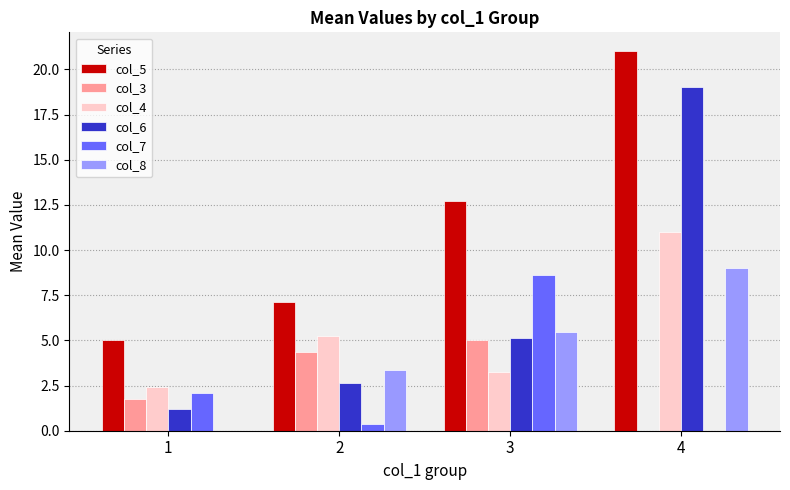

Where does the col_4 series first go above 5?

2